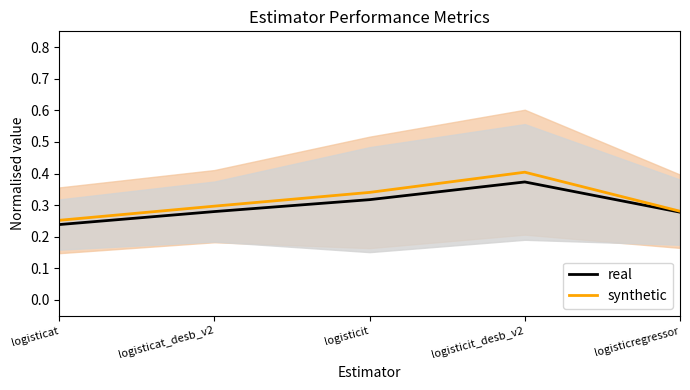

Does the chart have visible grid lines?

No